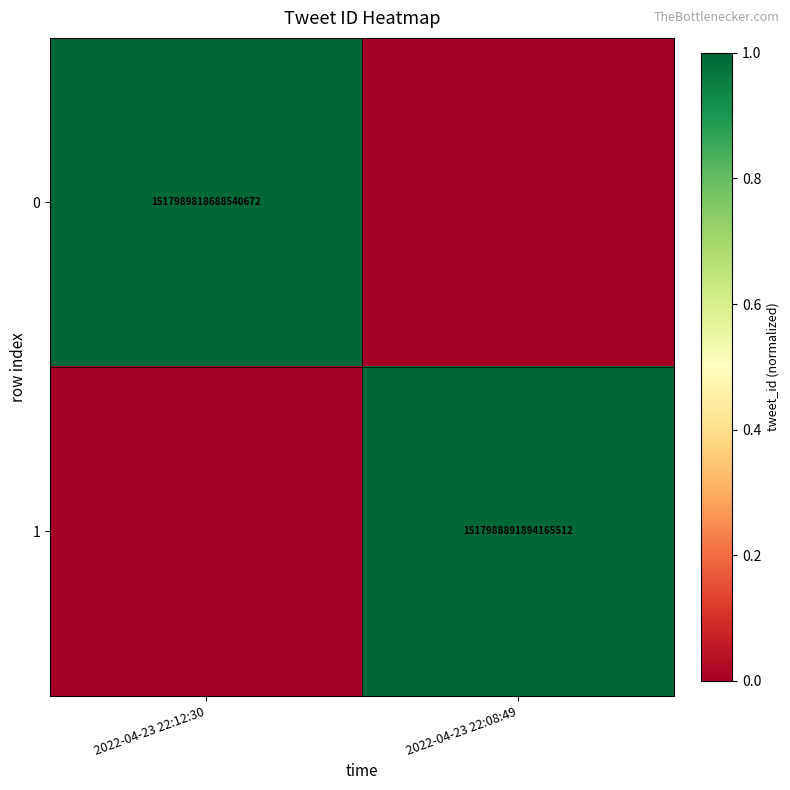

Is it true that 0 equals 1517989818688540672 at 2022-04-23 22:12:30?

True